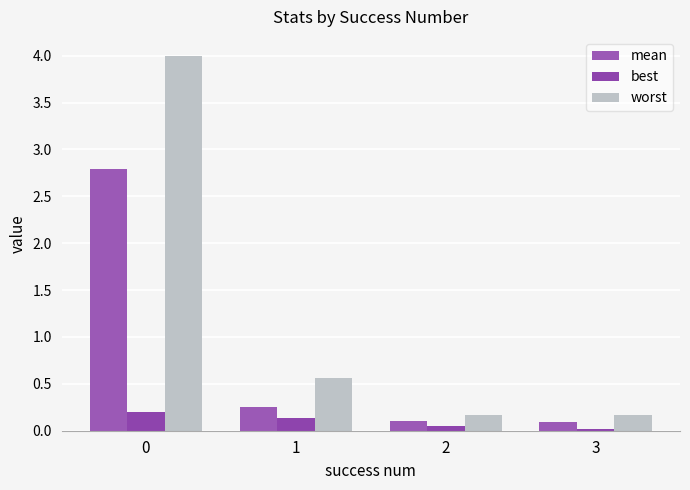

Count the number of data series in this chart.

3